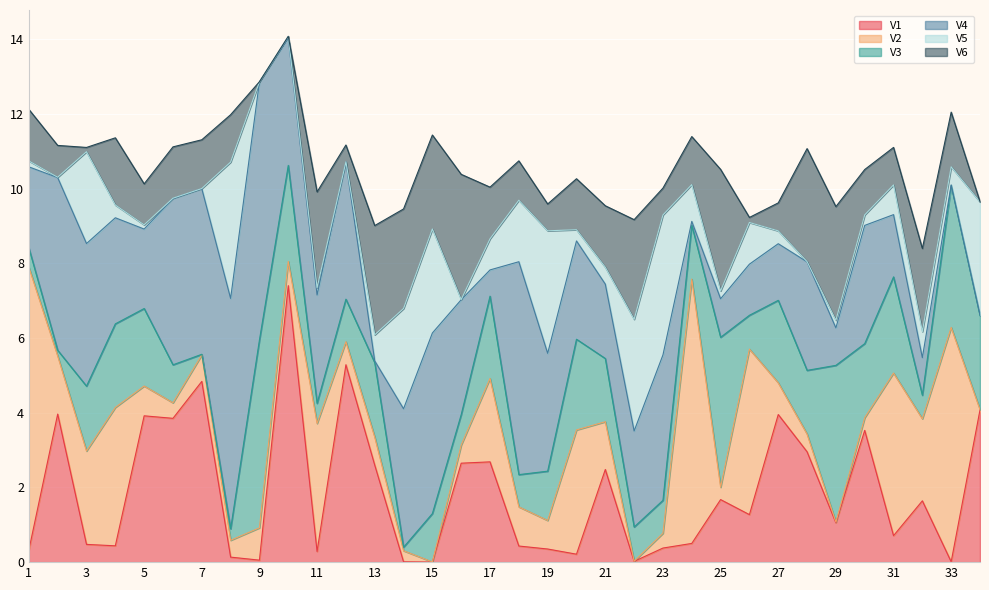

Reading left to right, extract all data points from this chart.

V1: 0.3	4.0	0.5	0.4	3.9	3.9	4.8	0.1	0.1	7.4	0.3	5.3	2.6	0.0	0.0	2.6	2.7	0.4	0.4	0.2	2.5	0.0	0.4	0.5	1.7	1.3	4.0	3.0	1.1	3.5	0.7	1.6	0.0	4.1
V2: 7.6	1.6	2.5	3.7	0.8	0.4	0.7	0.5	0.9	0.6	3.4	0.6	0.7	0.3	0.0	0.5	2.2	1.0	0.8	3.3	1.3	0.0	0.4	7.1	0.3	4.4	0.8	0.5	0.0	0.3	4.4	2.2	6.3	0.0
V3: 0.5	0.2	1.7	2.2	2.1	1.0	0.0	0.3	5.0	2.6	0.5	1.1	2.0	0.1	1.3	0.8	2.2	0.9	1.3	2.4	1.7	0.9	0.9	1.4	4.0	0.9	2.2	1.7	4.2	2.0	2.6	0.6	3.8	2.5
V4: 2.2	4.6	3.8	2.8	2.1	4.5	4.4	6.2	6.9	3.4	2.9	3.7	0.0	3.7	4.8	3.1	0.7	5.7	3.2	2.6	2.0	2.6	3.9	0.1	1.0	1.4	1.5	2.9	1.0	3.2	1.7	1.0	0.0	0.0
V5: 0.2	0.0	2.5	0.3	0.1	0.0	0.0	3.7	0.0	0.0	0.2	0.0	0.7	2.7	2.8	0.0	0.8	1.6	3.3	0.3	0.5	3.0	3.7	1.0	0.2	1.1	0.3	0.0	0.2	0.3	0.8	0.7	0.5	3.0
V6: 1.4	0.9	0.1	1.8	1.1	1.4	1.3	1.3	0.0	0.0	2.6	0.4	2.9	2.7	2.5	3.4	1.4	1.1	0.7	1.4	1.6	2.7	0.7	1.3	3.3	0.1	0.7	3.0	3.0	1.2	1.0	2.2	1.5	0.0